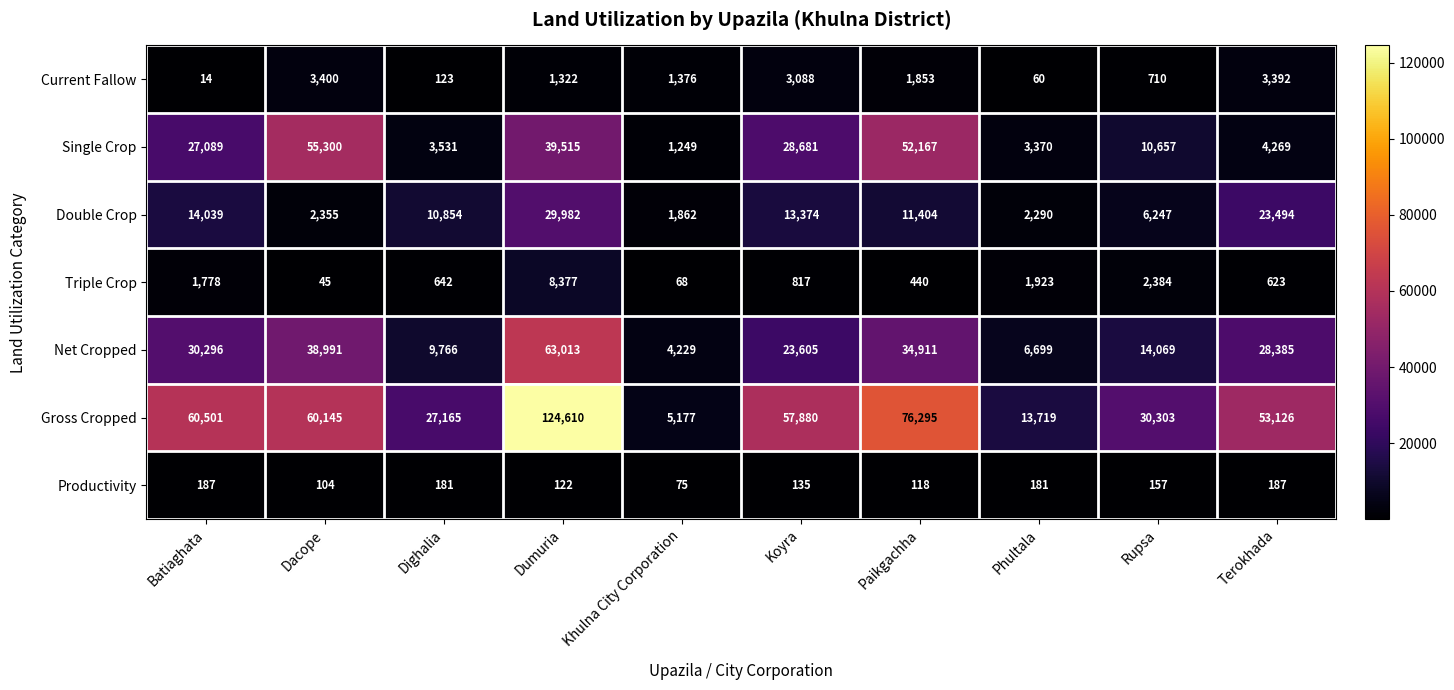

At which category does the chart reach its peak across all series?

Dumuria